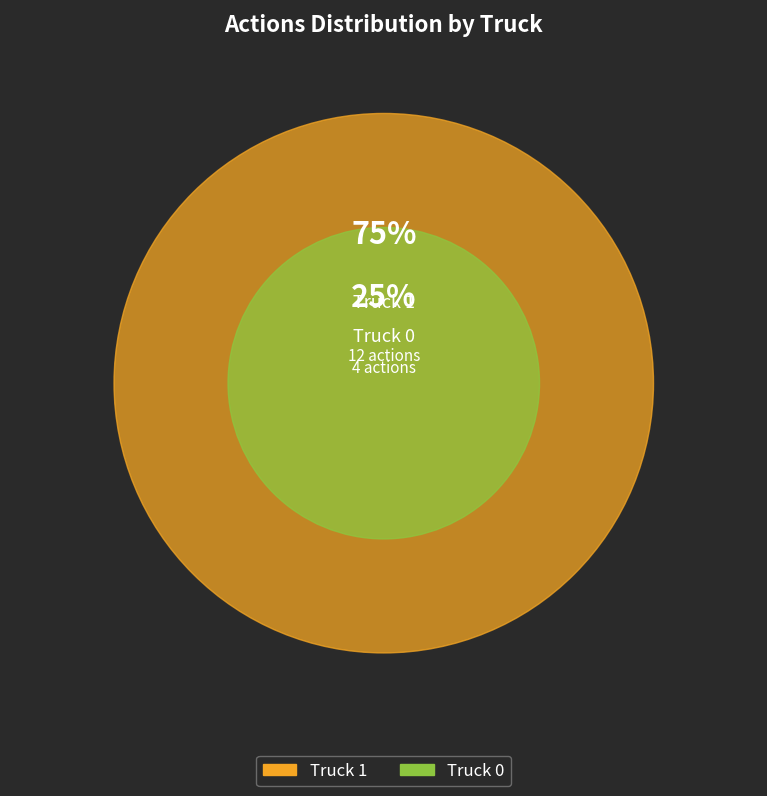

Is there any slice that represents more than half of the pie?

Yes